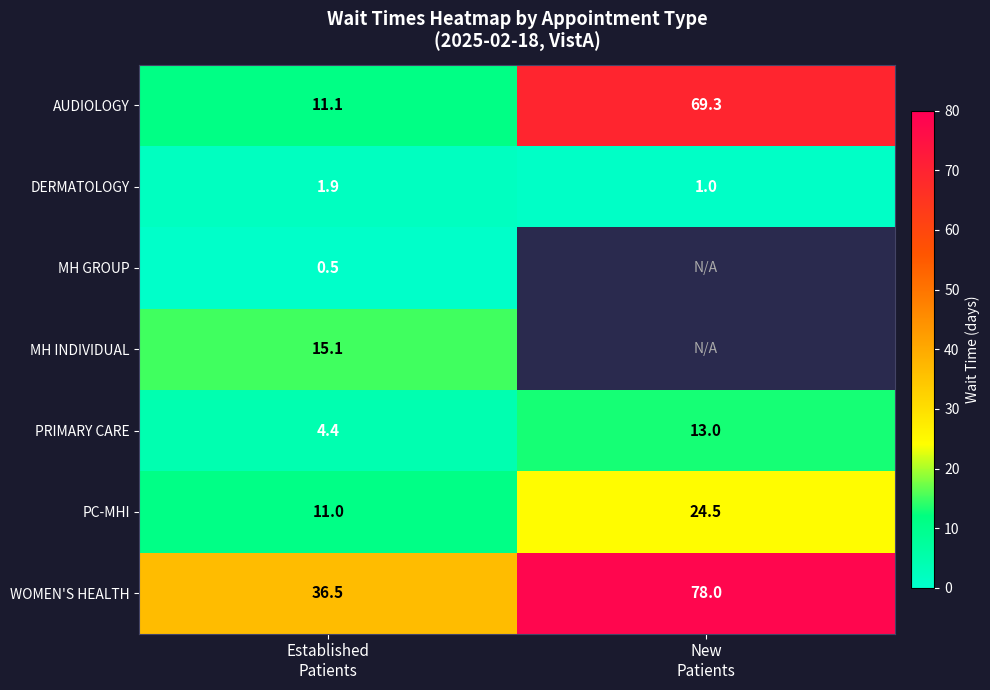

What is the minimum value for PRIMARY CARE?

4.4